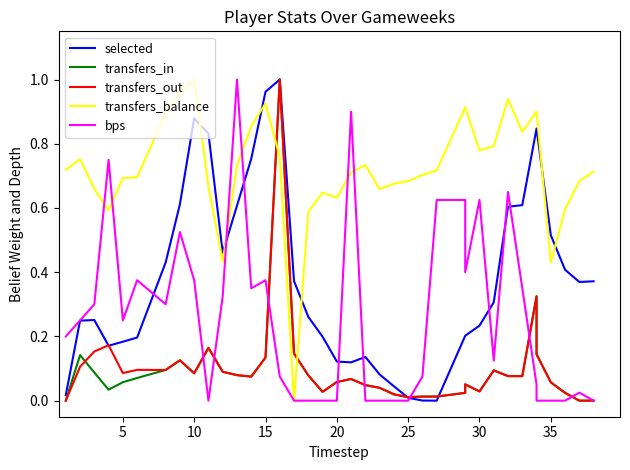

Rank the series by their maximum value, from highest to lowest.

selected, transfers_in, transfers_out, transfers_balance, bps